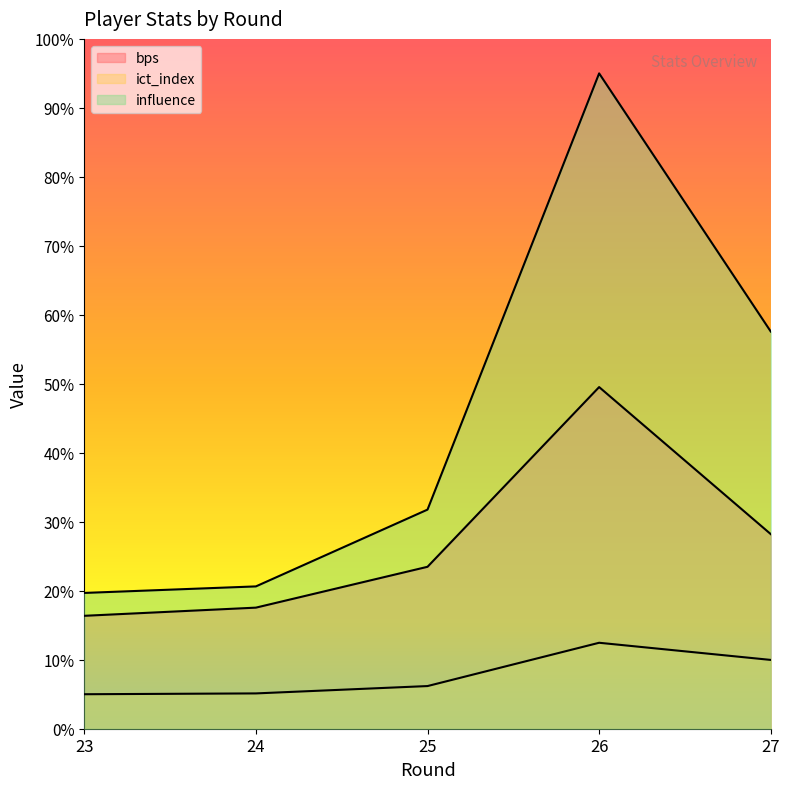

At which label is ict_index closest to 8?

25